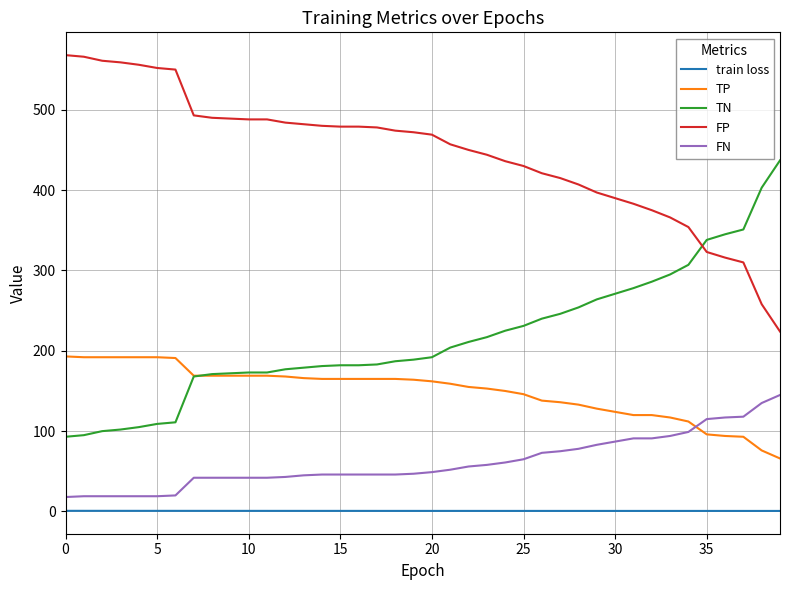

Rank the series by their maximum value, from highest to lowest.

FP, TN, TP, FN, train loss